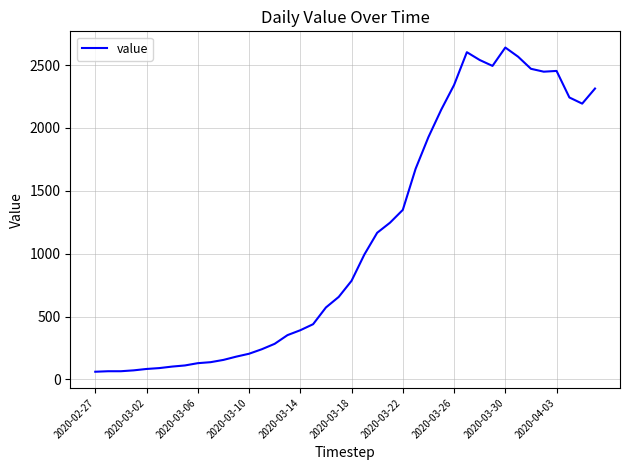

What is the difference between the maximum and minimum values?

2578